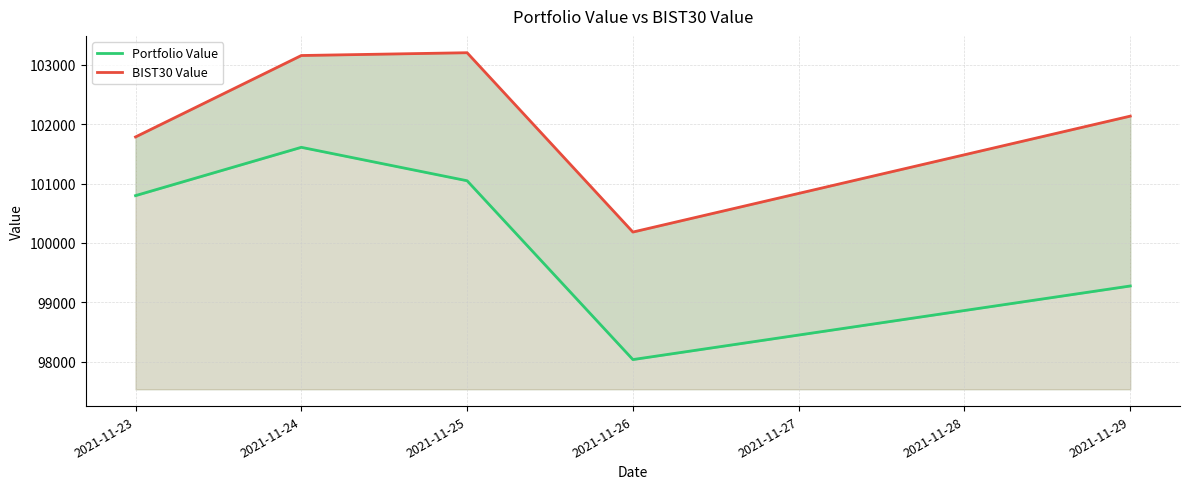

True or false: Portfolio Value and BIST30 Value cross at least once.

False